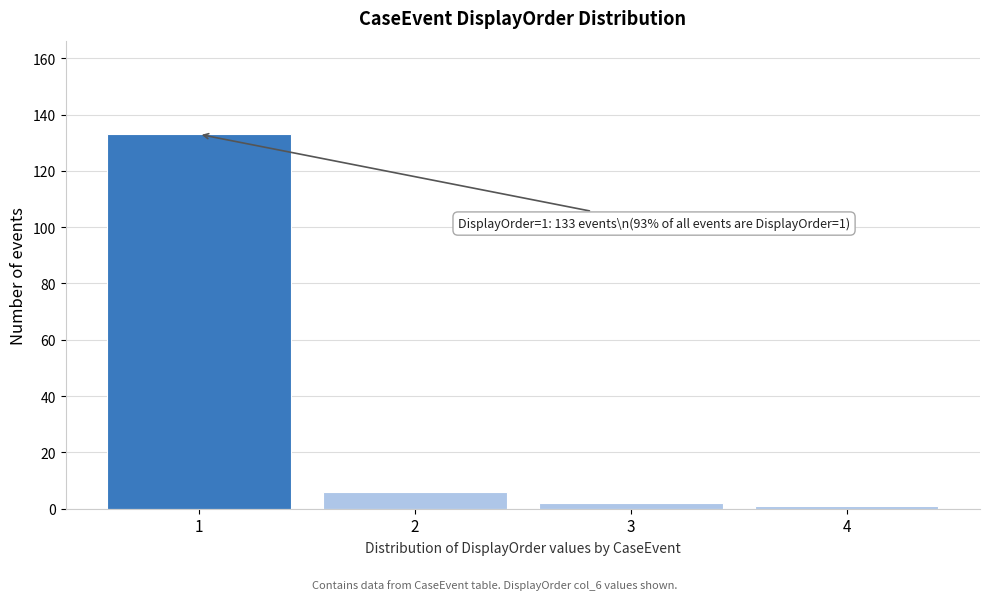

Reading right to left, what are all the values shown in this chart?

1	2	6	133